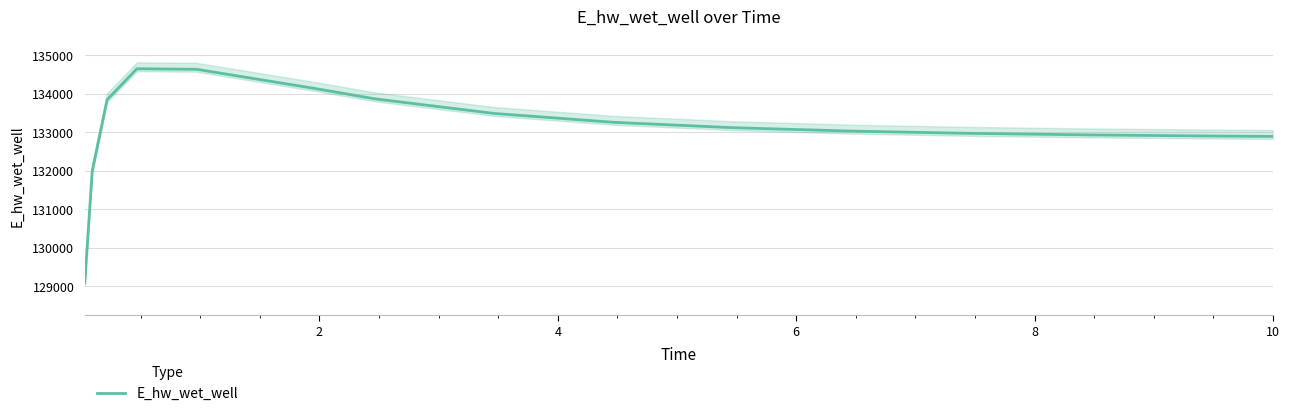

What is the lowest value of the E_hw_wet_well series?

129079.4